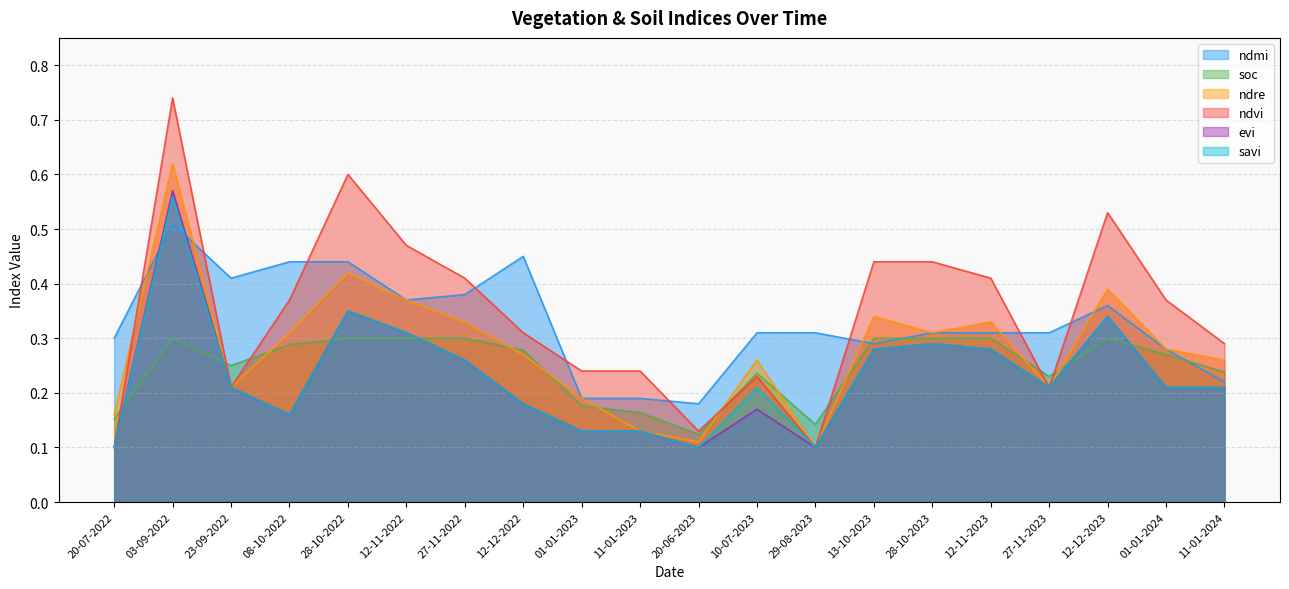

What is the maximum value for ndre?

0.6